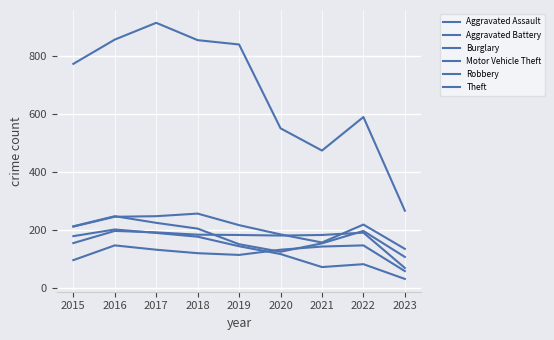

Reading right to left, transcribe all the data shown in this chart.

Aggravated Assault: 57	146	142	131	113	119	131	146	95
Aggravated Battery: 68	190	182	180	182	183	191	196	154
Burglary: 30	81	71	116	143	176	189	201	178
Motor Vehicle Theft: 134	218	156	184	216	256	247	245	211
Robbery: 106	196	153	124	150	204	224	247	212
Theft: 266	590	474	551	841	856	916	858	774